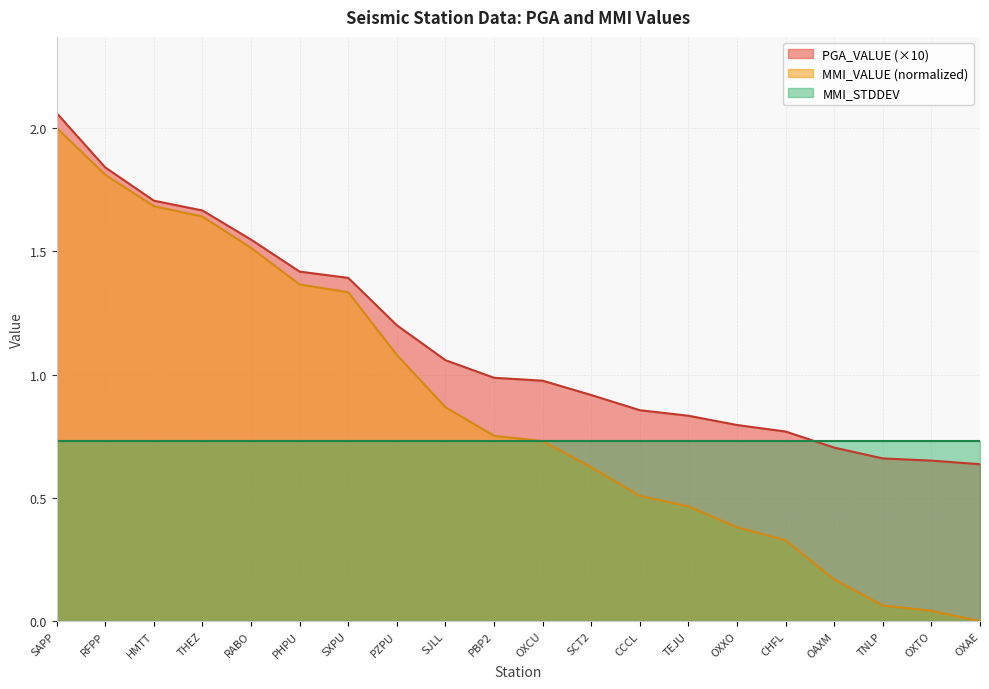

What is the minimum value for PGA_VALUE?

0.6